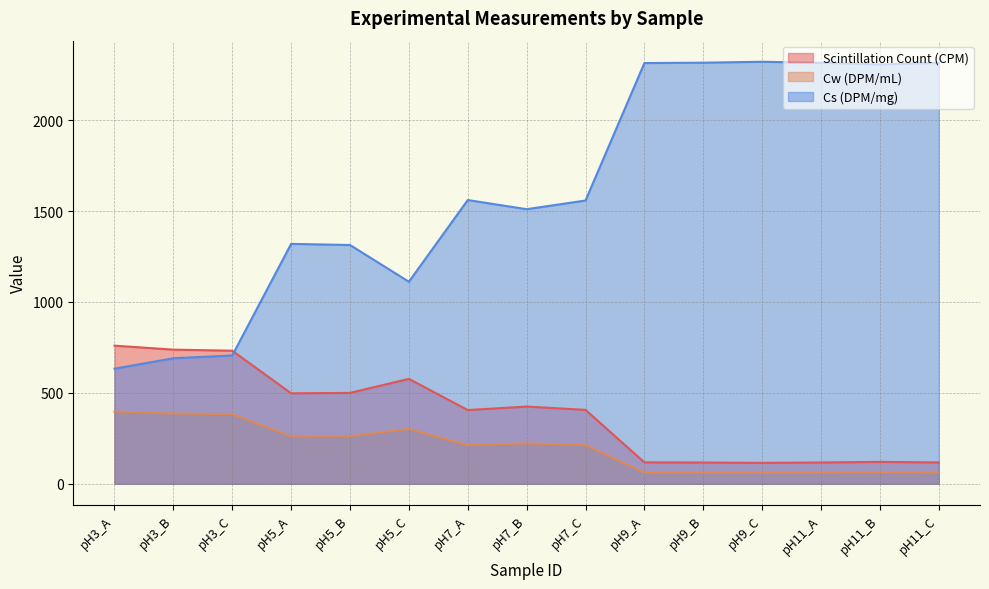

Which has a higher value, pH9_C or pH5_A?

pH5_A